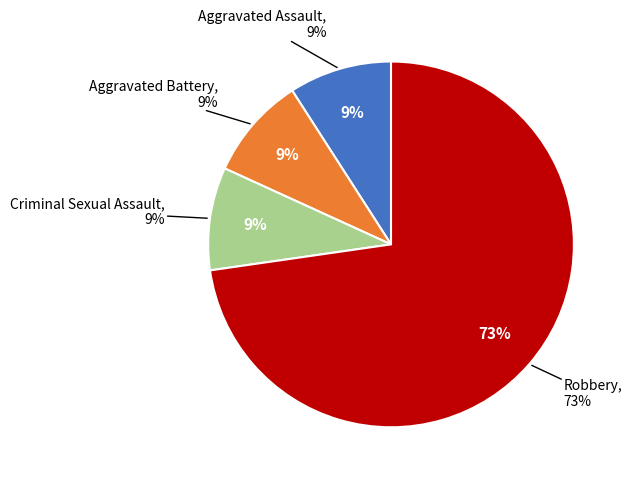

To the nearest percent, what percentage of the pie is Aggravated Assault?

9%